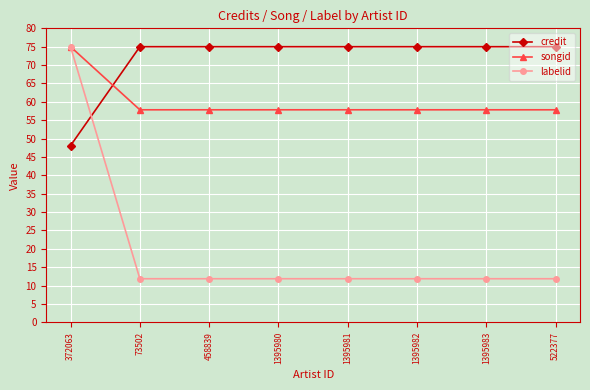

The value of credit at 458839 is 75.0. True or false?

True